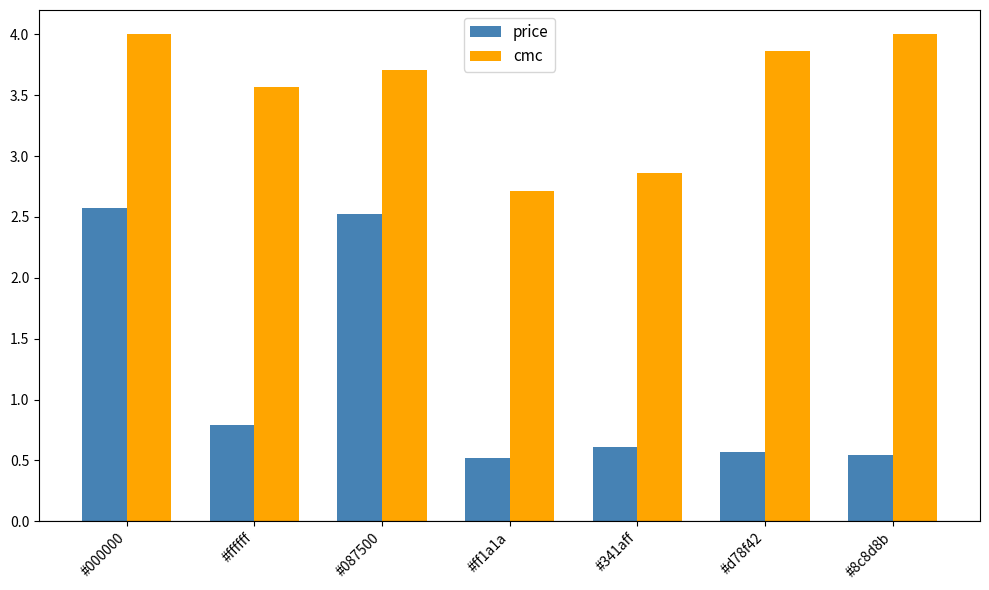

Reading left to right, transcribe all the data shown in this chart.

price: 2.6	0.8	2.5	0.5	0.6	0.6	0.5
cmc: 4.0	3.6	3.7	2.7	2.9	3.9	4.0